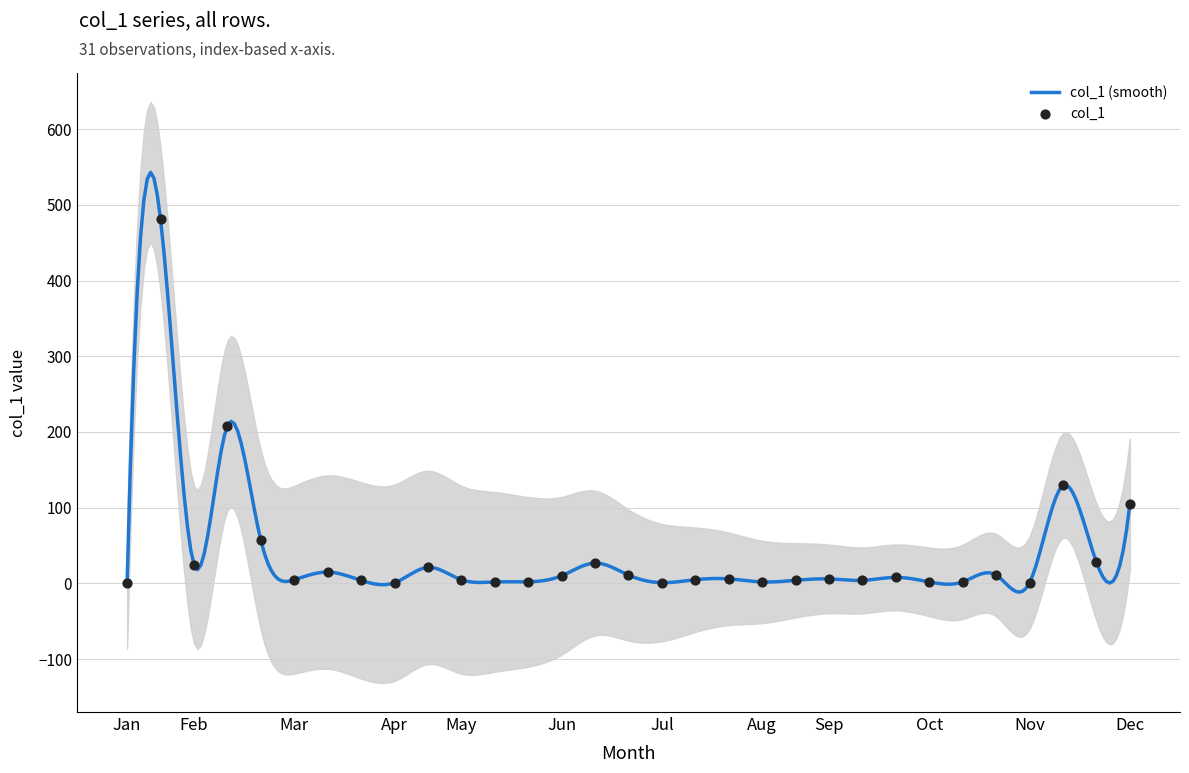

Between 9 and 6, which is larger?

9